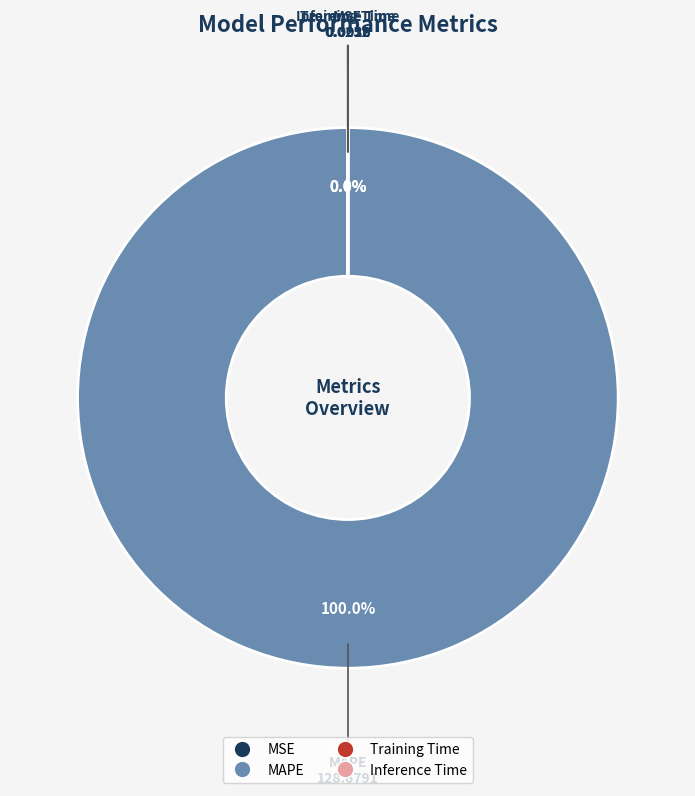

Is there a majority slice in this chart?

Yes